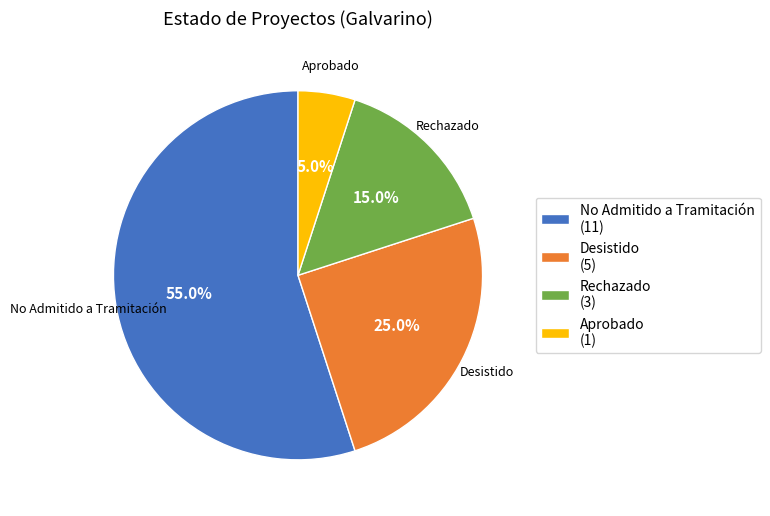

Is it true that Desistido is 25% of the pie?

True